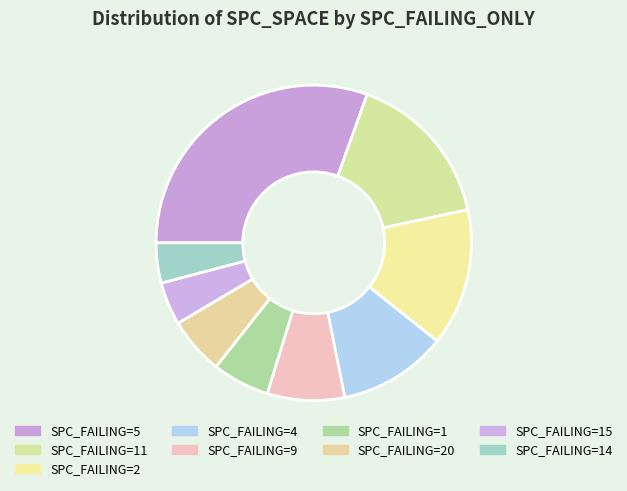

Count the number of slices in the pie.

9